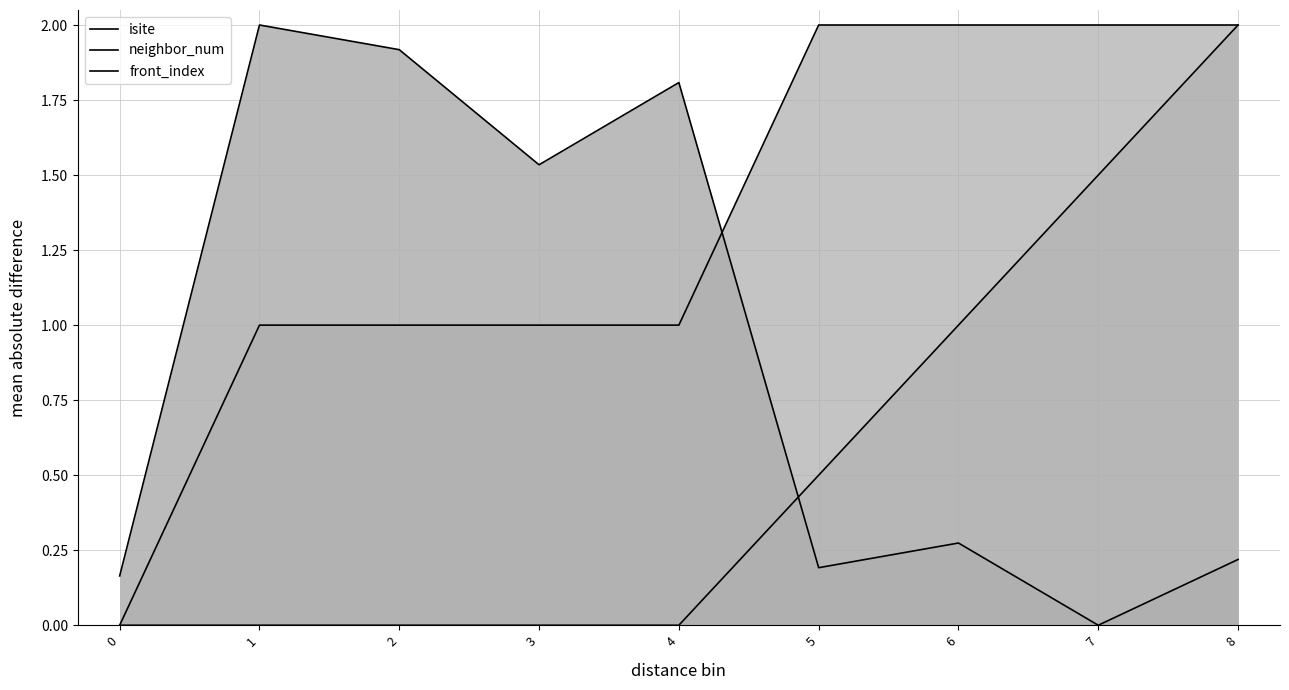

Rank the series by their average value, from highest to lowest.

neighbor_num, isite, front_index